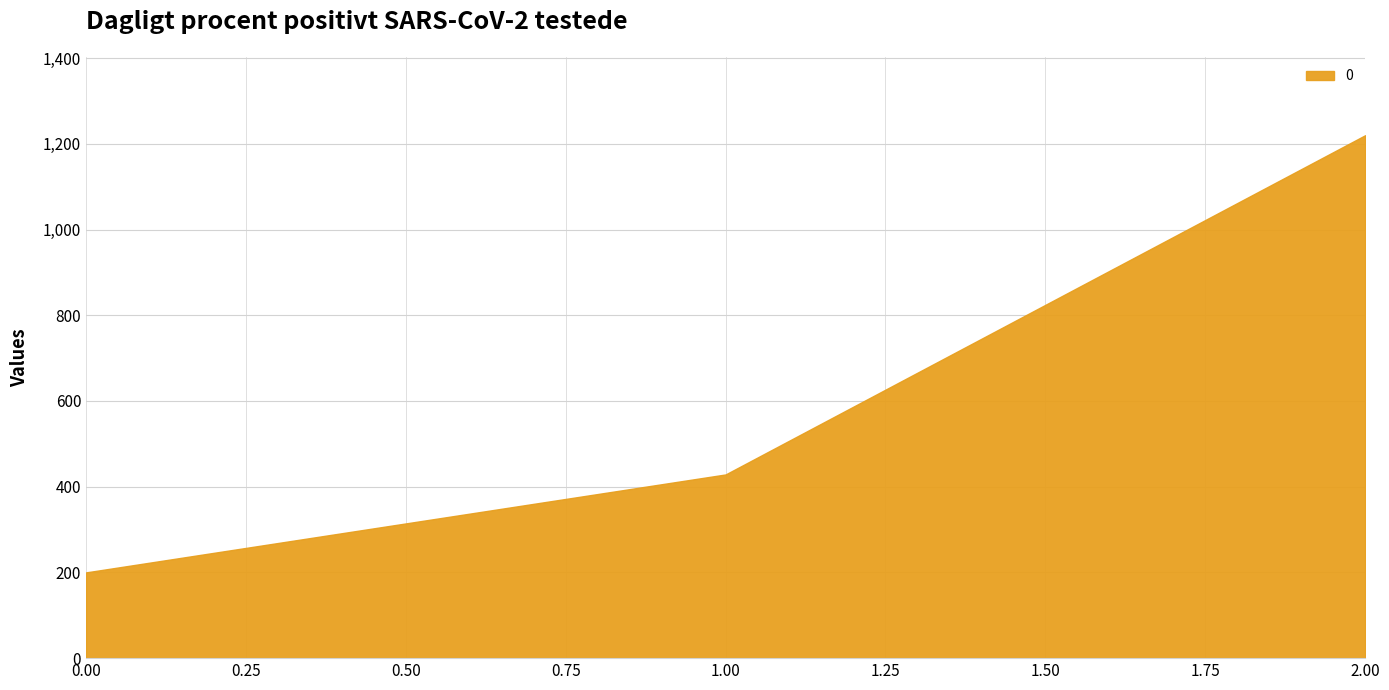

Is it true that the value at 0.00 is 200.0?

True